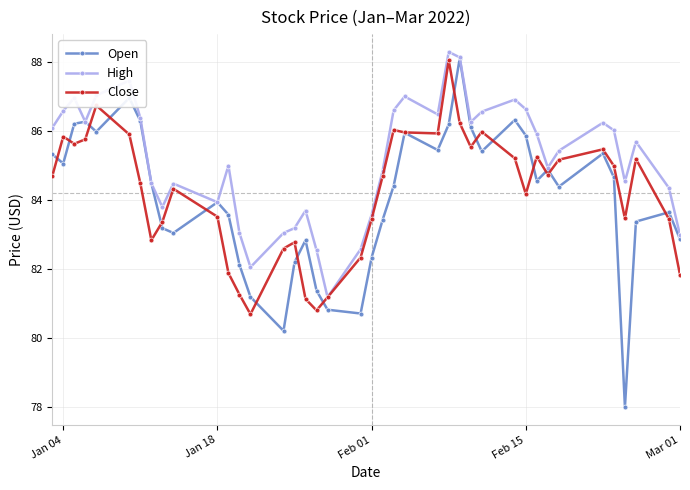

True or false: Close and Open cross at least once.

True